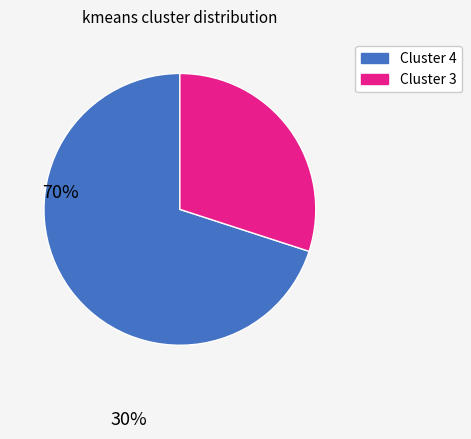

Is there any slice that represents more than half of the pie?

Yes